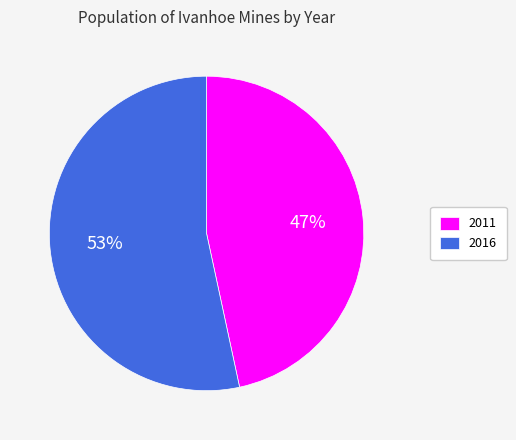

To the nearest percent, what percentage of the pie is 2011?

47%